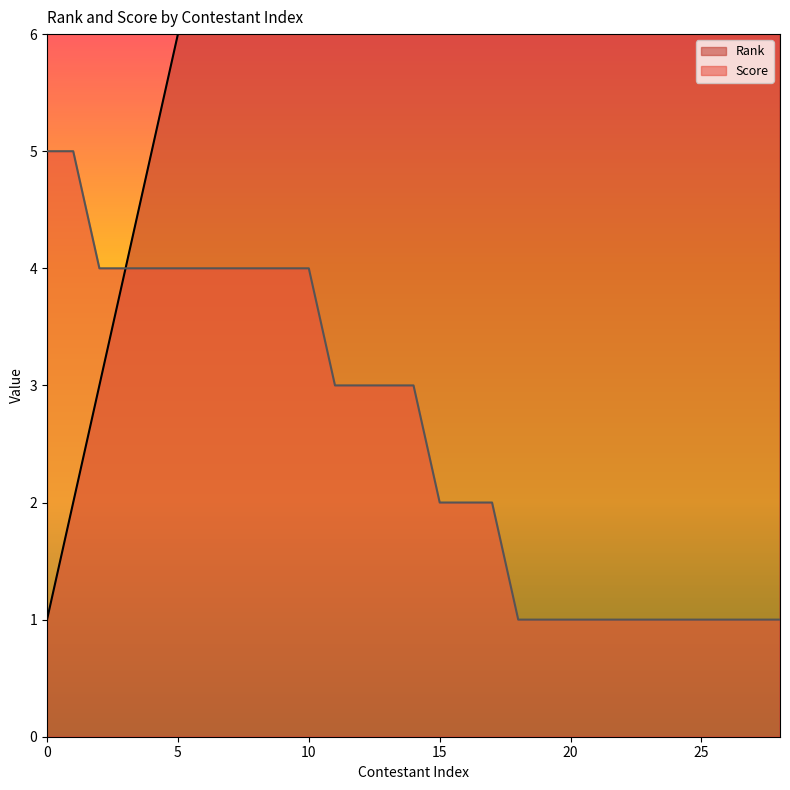

Reading left to right, transcribe all the data shown in this chart.

Rank: 0=1	1=2	2=3	3=4	4=5	5=6	6=7	7=8	8=9	9=10	10=11	11=12	12=13	13=14	14=15	15=16	16=17	17=18	18=19	19=20	20=21	21=22	22=23	23=24	24=25	25=26	26=27	27=28	28=29
Score: 0=5	1=5	2=4	3=4	4=4	5=4	6=4	7=4	8=4	9=4	10=4	11=3	12=3	13=3	14=3	15=2	16=2	17=2	18=1	19=1	20=1	21=1	22=1	23=1	24=1	25=1	26=1	27=1	28=1